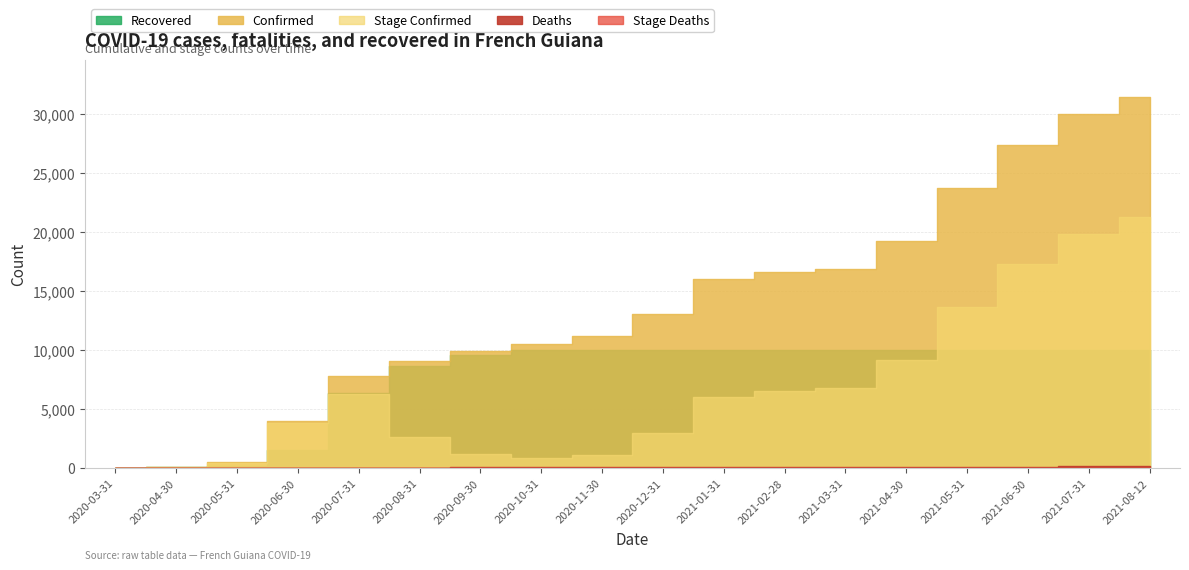

What is the difference between the second highest and minimum values in the Recovered series?

9989